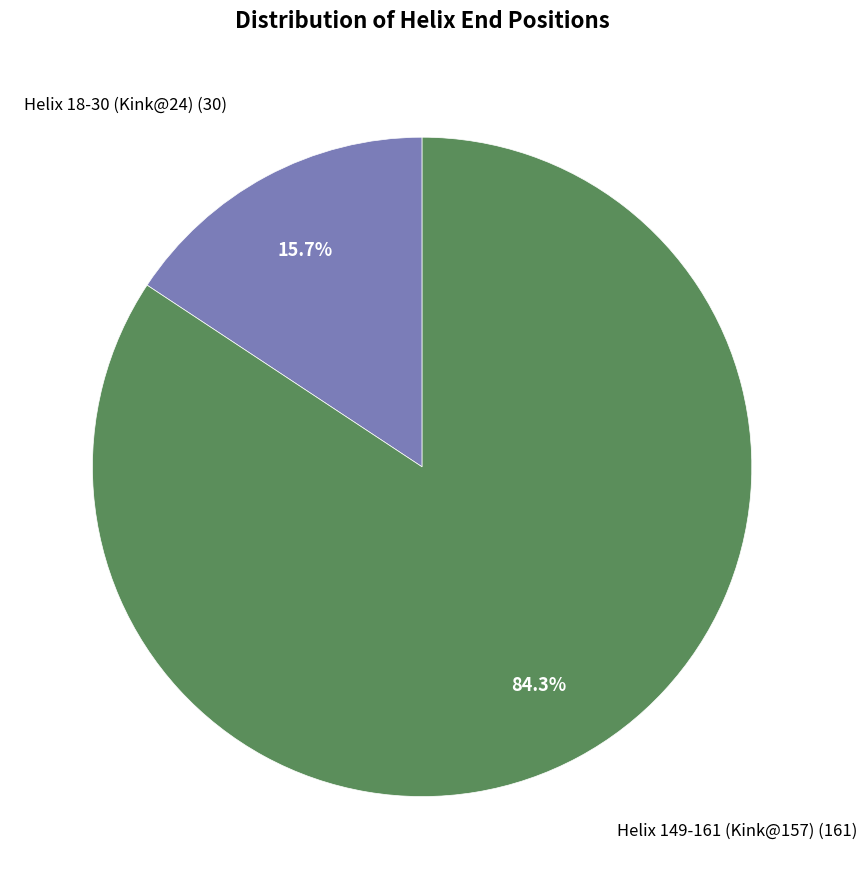

How many slices are in this pie chart?

2